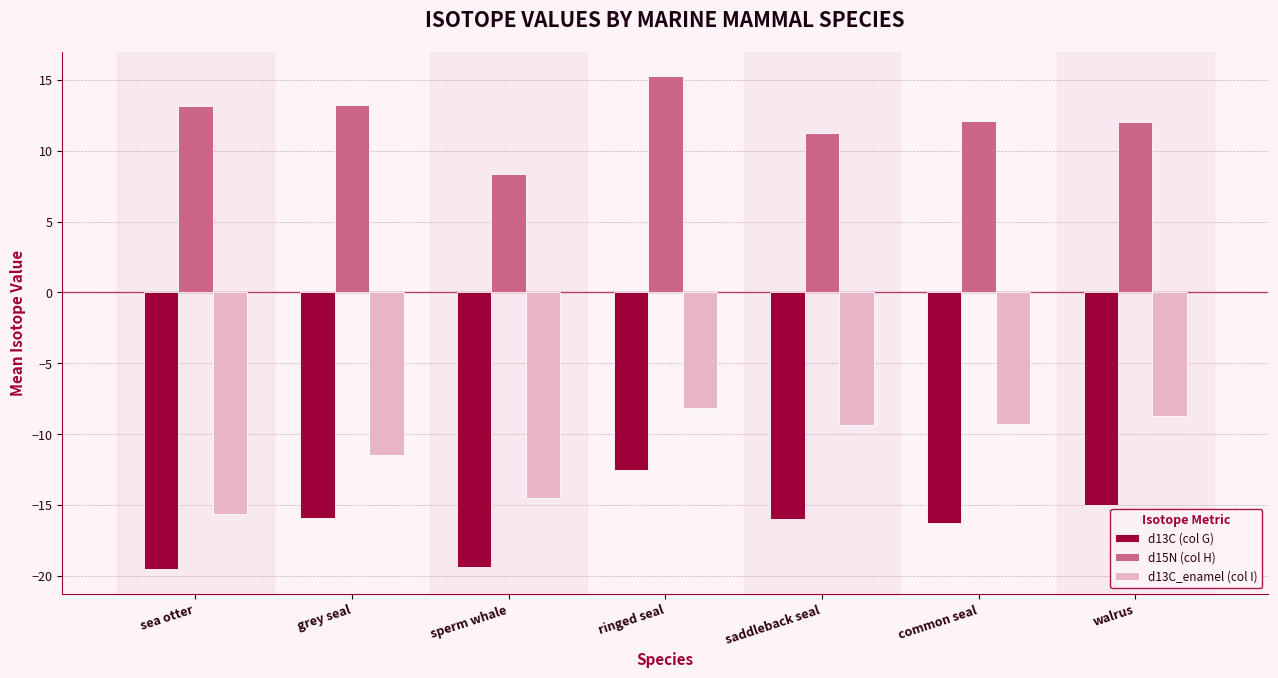

How many groups of bars are there?

7